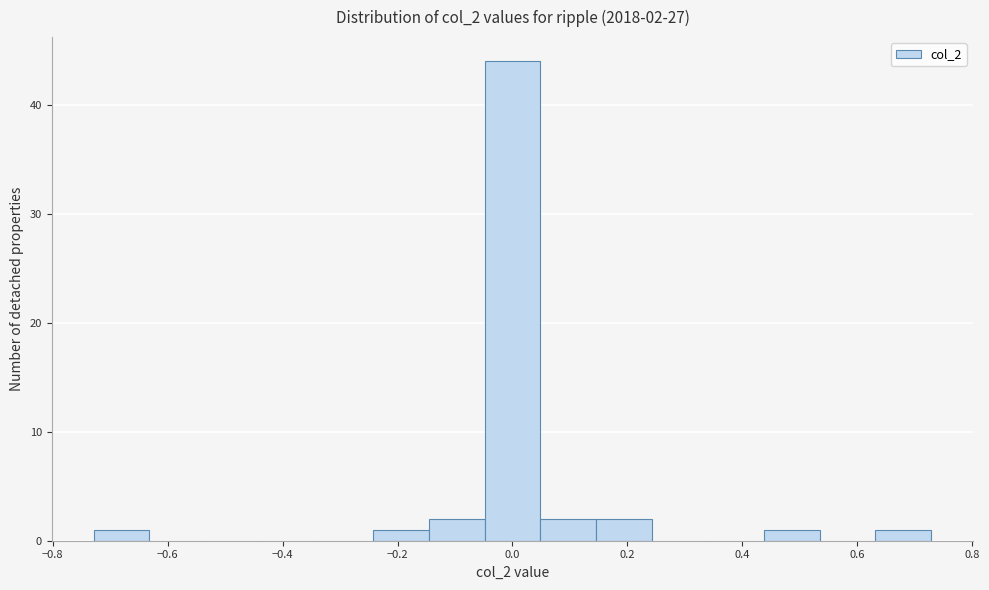

Which range on the x-axis has the tallest bar?

-0.04 to 0.04